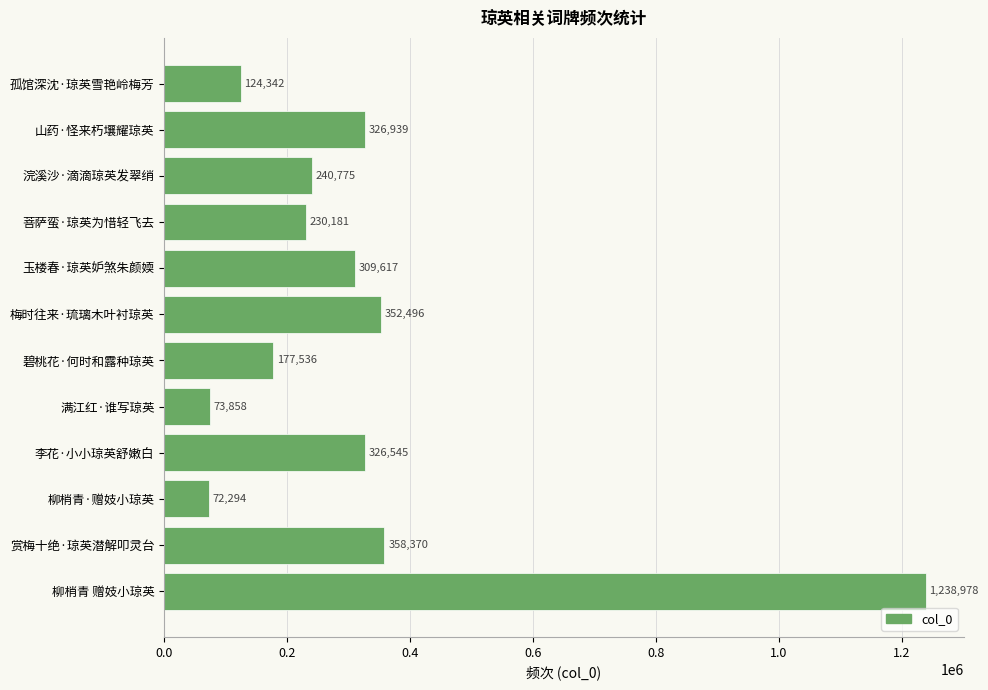

Between 李花·小小琼英舒嫩白 and 浣溪沙·滴滴琼英发翠绡, which is larger?

李花·小小琼英舒嫩白